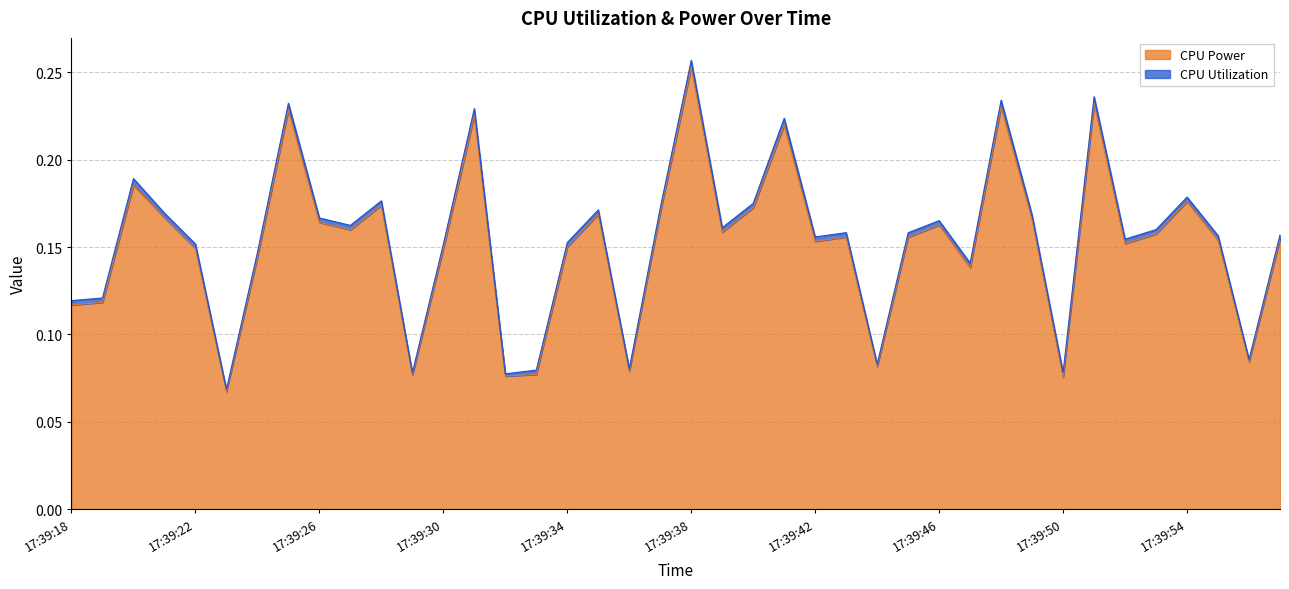

Reading left to right, transcribe all the data shown in this chart.

0.1	0.1	0.2	0.2	0.1	0.1	0.1	0.2	0.2	0.2	0.2	0.1	0.1	0.2	0.1	0.1	0.2	0.2	0.1	0.2	0.3	0.2	0.2	0.2	0.2	0.2	0.1	0.2	0.2	0.1	0.2	0.2	0.1	0.2	0.2	0.2	0.2	0.2	0.1	0.2